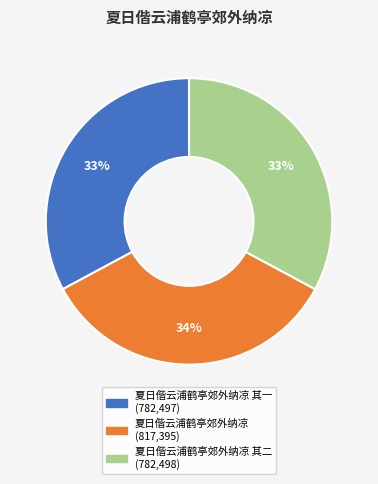

To the nearest percent, what is the average slice percentage?

33%